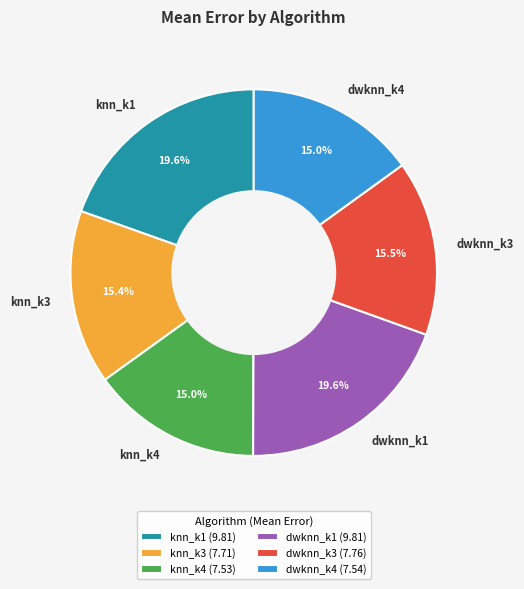

Count the number of slices in the pie.

6